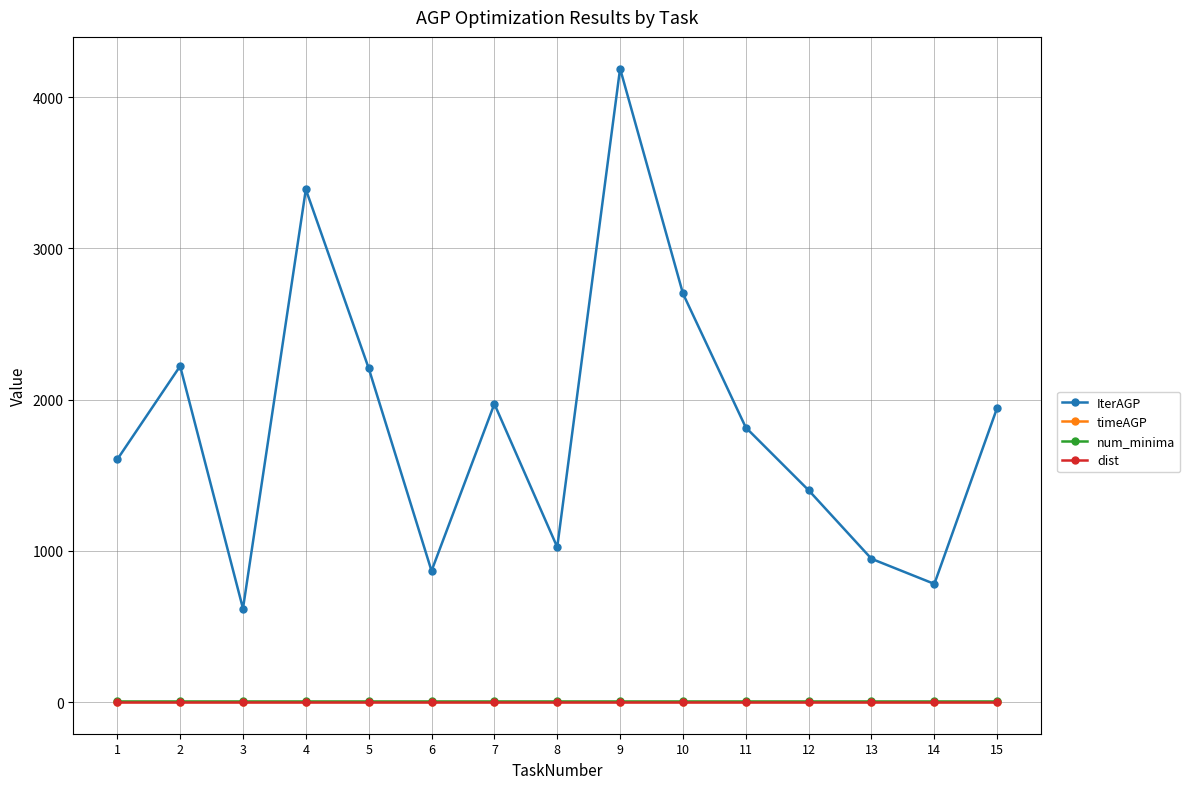

Which series has the widest spread of values?

IterAGP